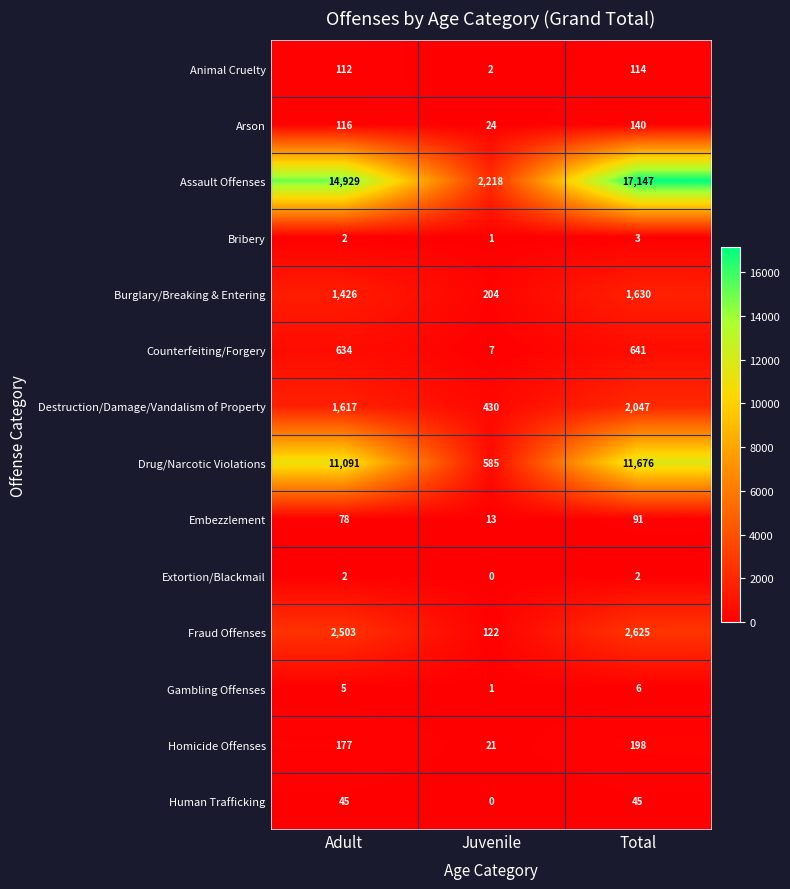

What is the spread (max minus min) of values at Total?

17145